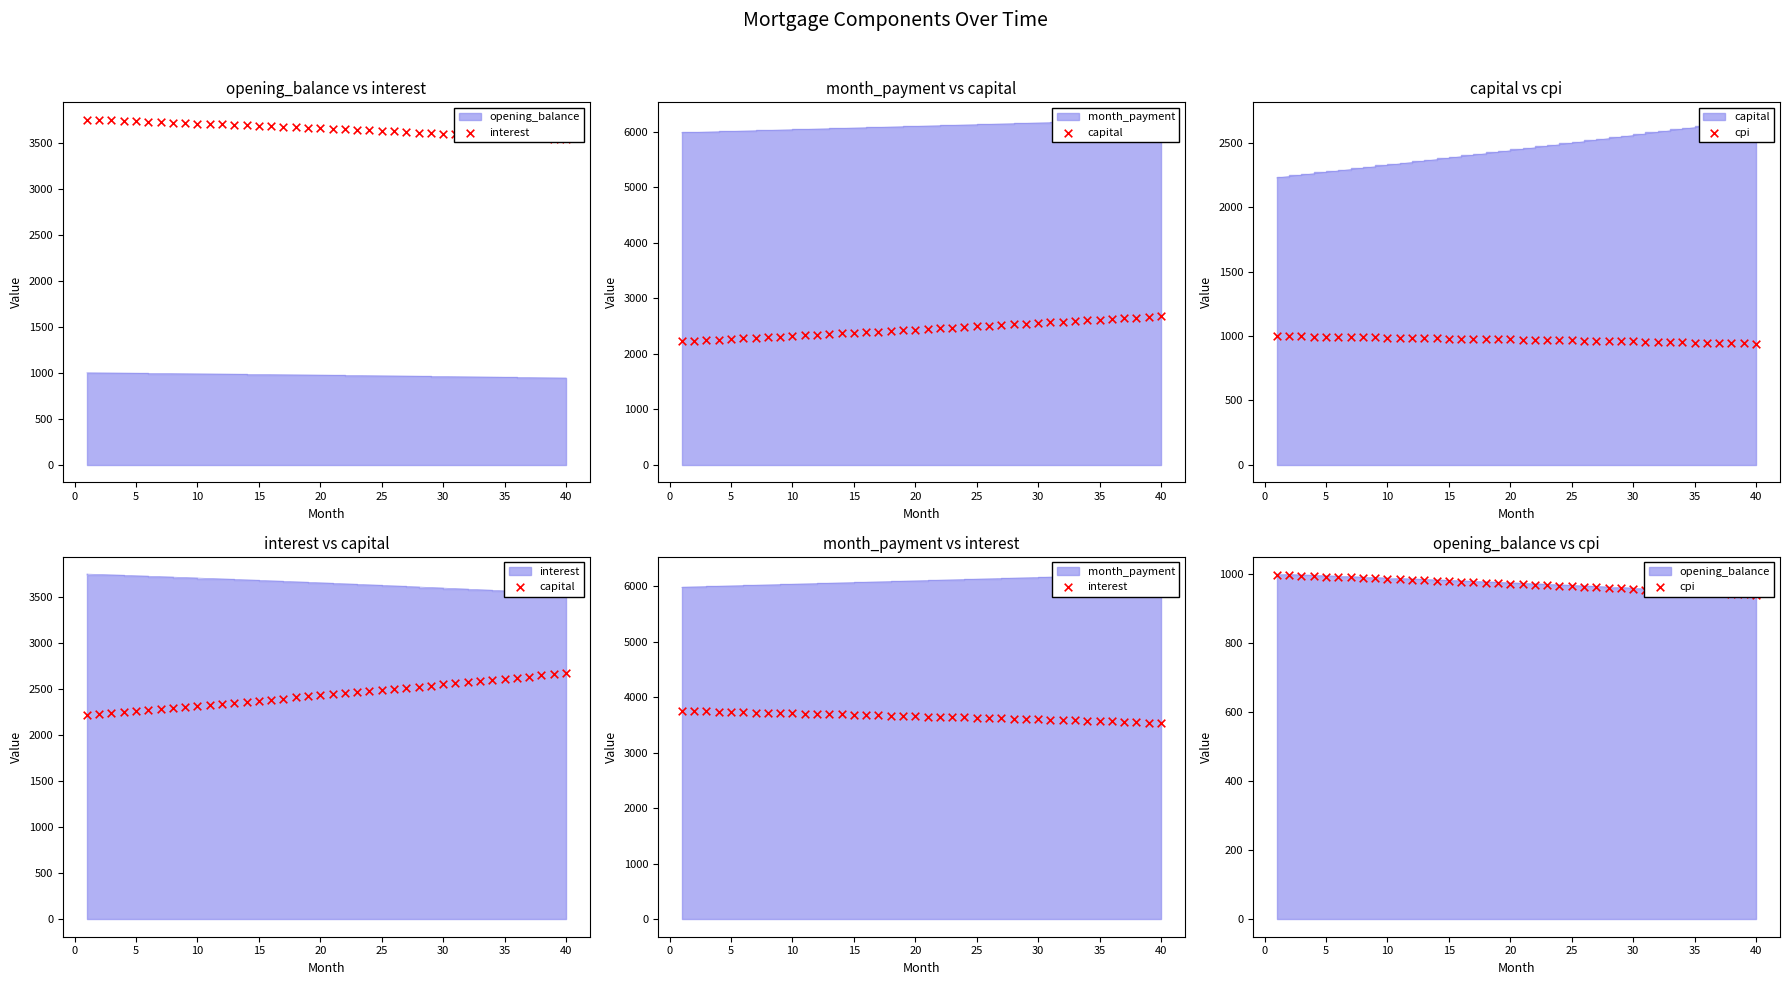

Is the value of cpi at 37 greater than the value of interest at 0?

No